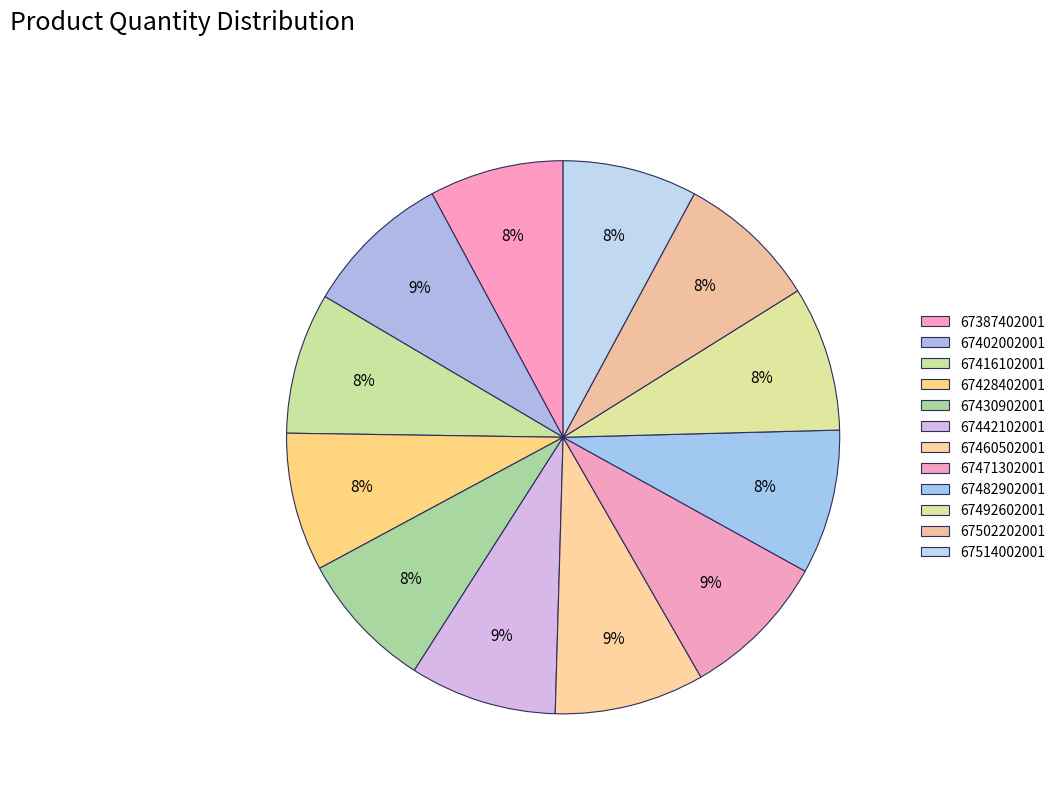

How many slices are in this pie chart?

12